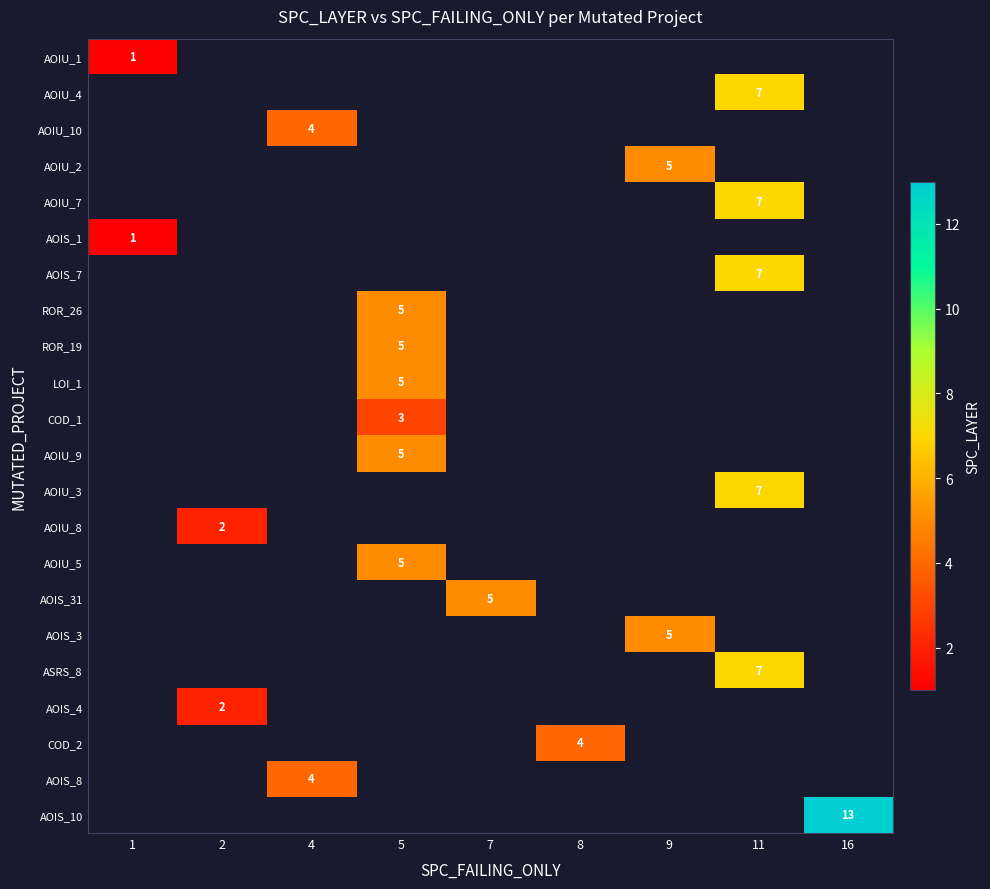

At how many categories does at least one series exceed 5?

2